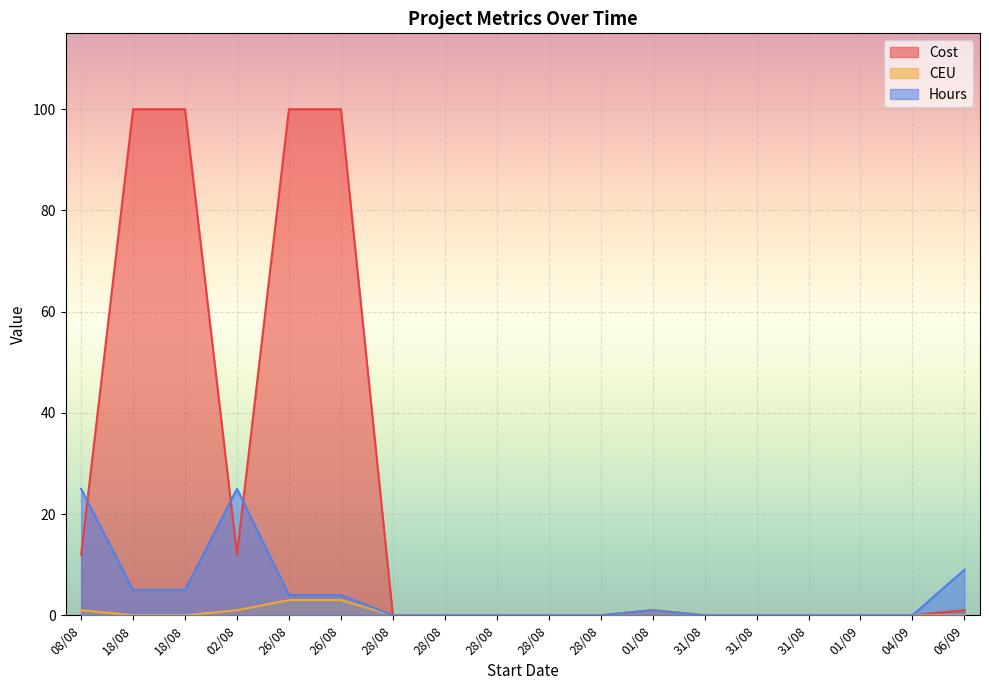

Between 28/08 and 01/08, which is larger?

01/08